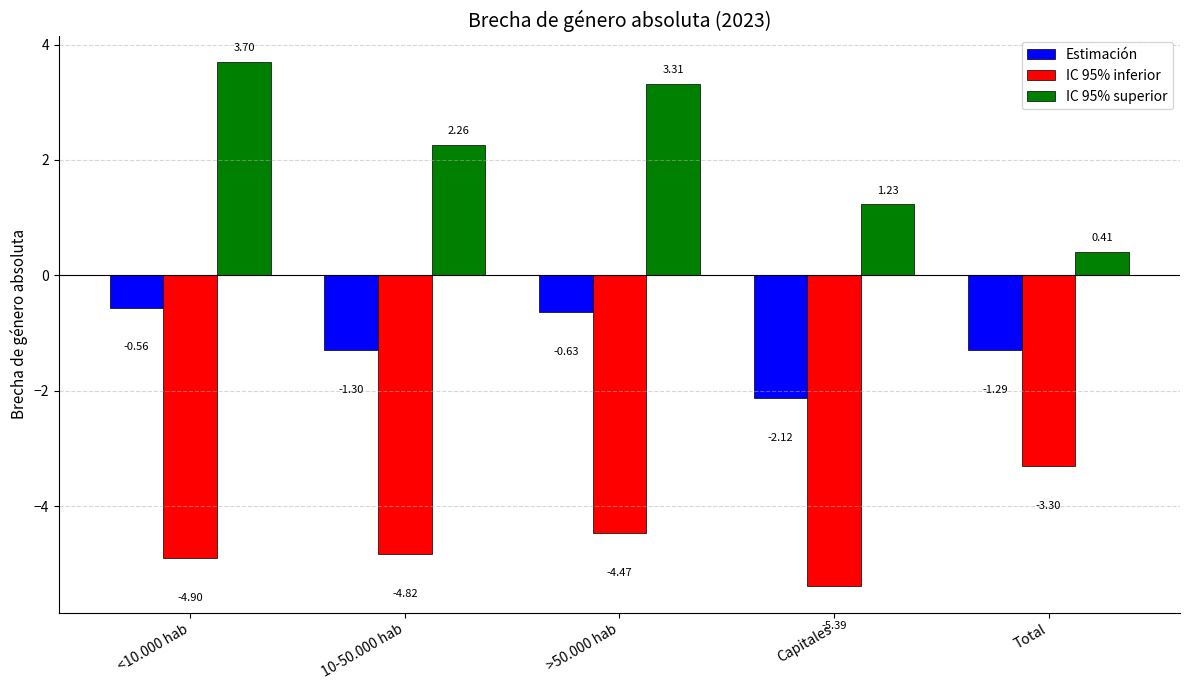

List the series in order of their peak value, lowest first.

IC 95% inferior, Estimación, IC 95% superior